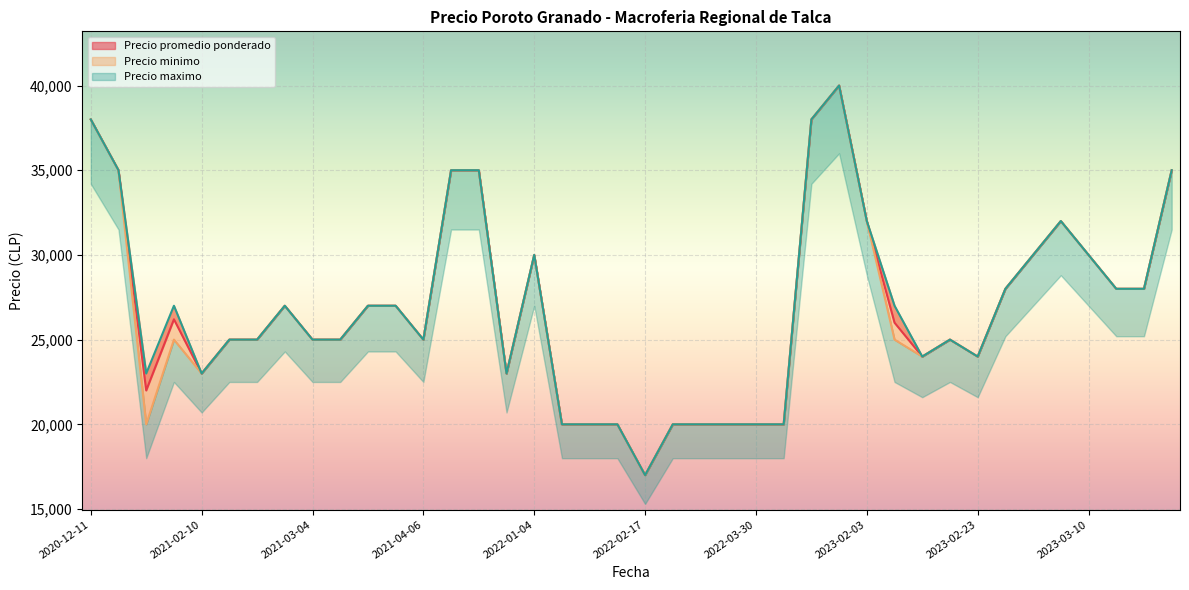

Read the Precio minimo value at 2021-12-22, to the nearest 50.

35000